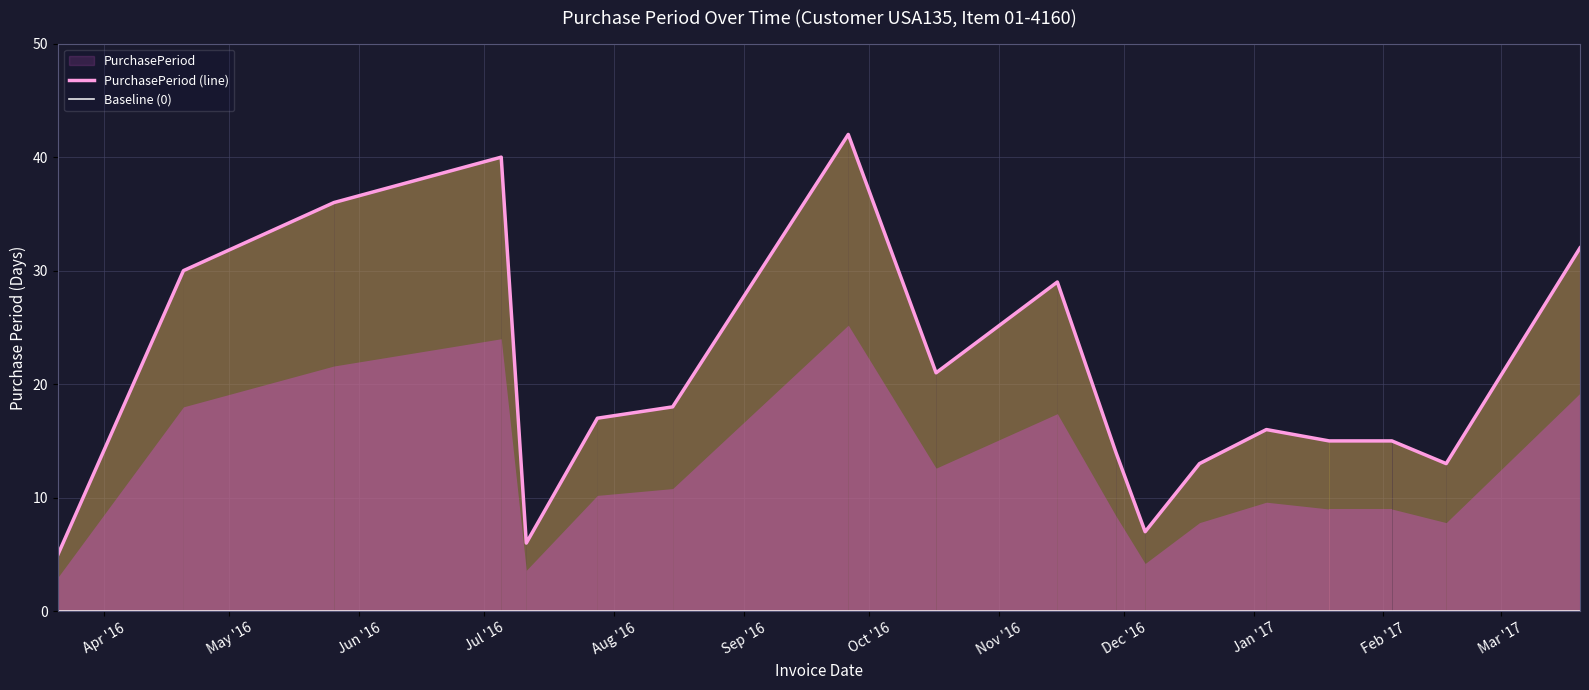

What is the lowest value of the PurchasePeriod (line) series?

5